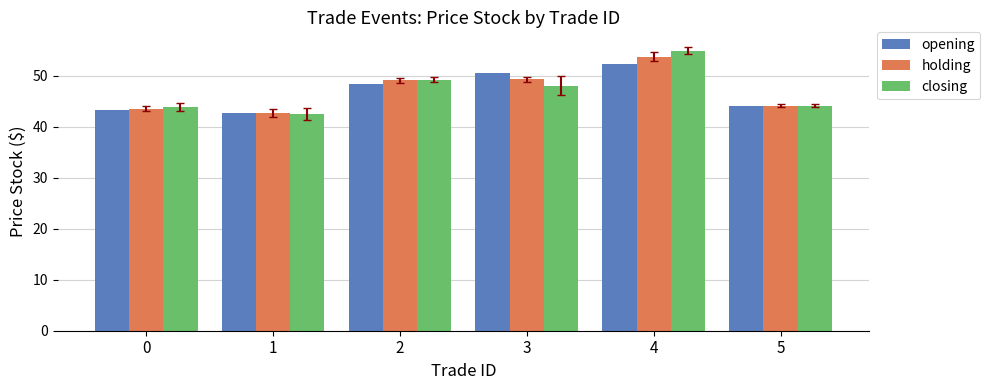

What is the value of the closing bar at the 3rd from the left?

49.3